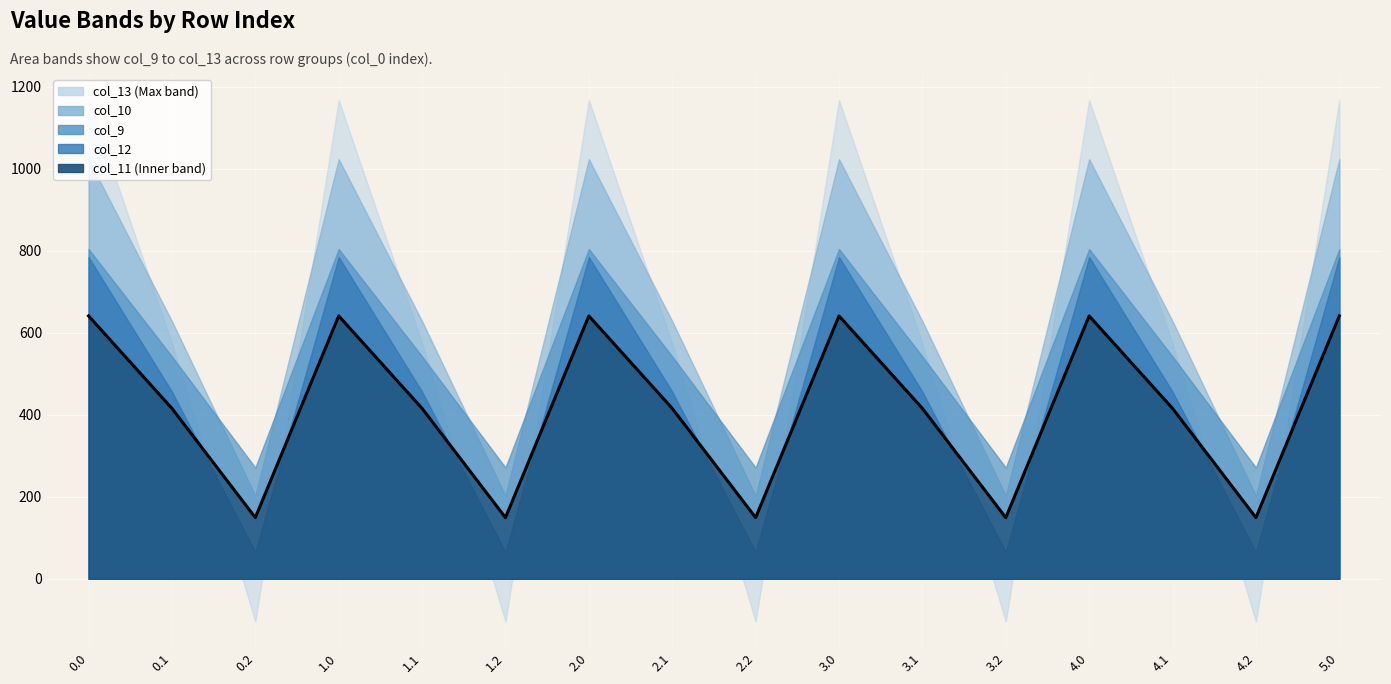

At which label is the value closest to 395?

0.1